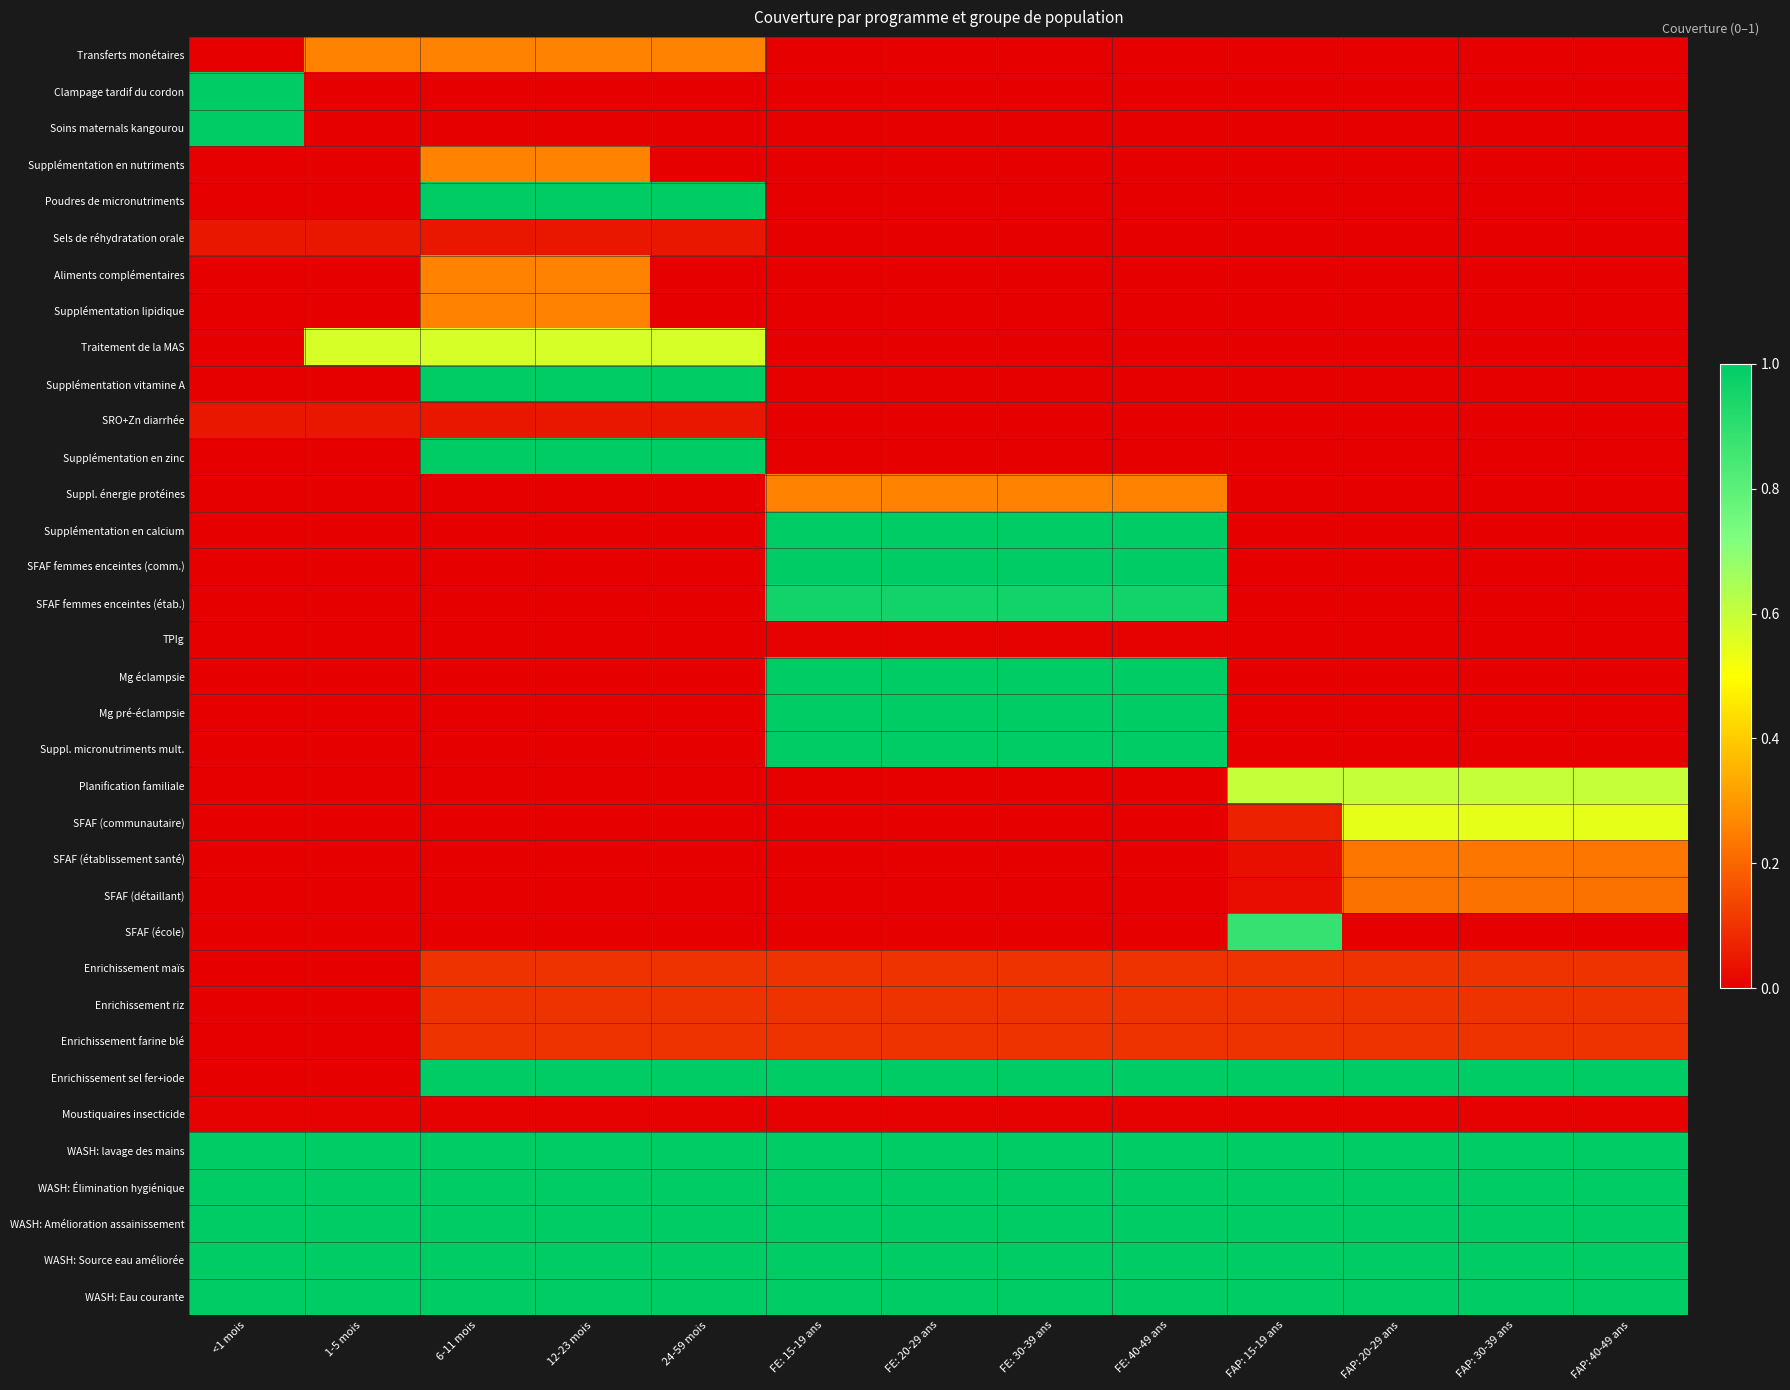

What is the difference between the highest and lowest values at FAP: 40-49 ans?

1.0